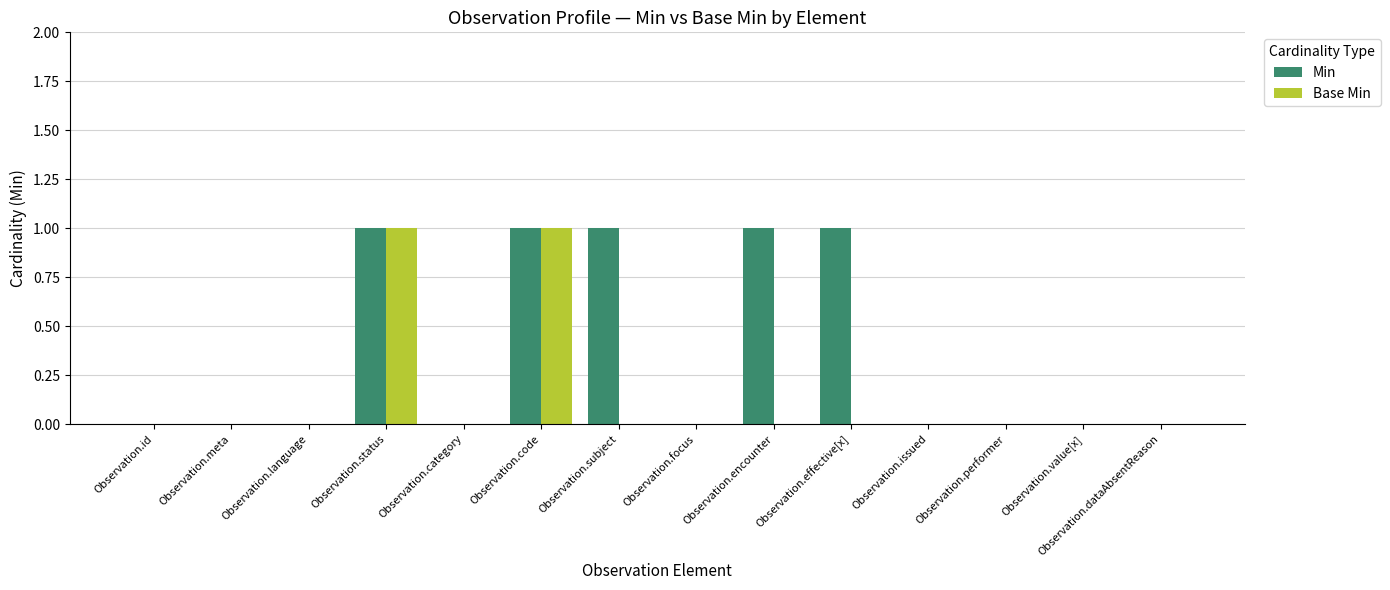

Which series has the largest total across all categories?

Min